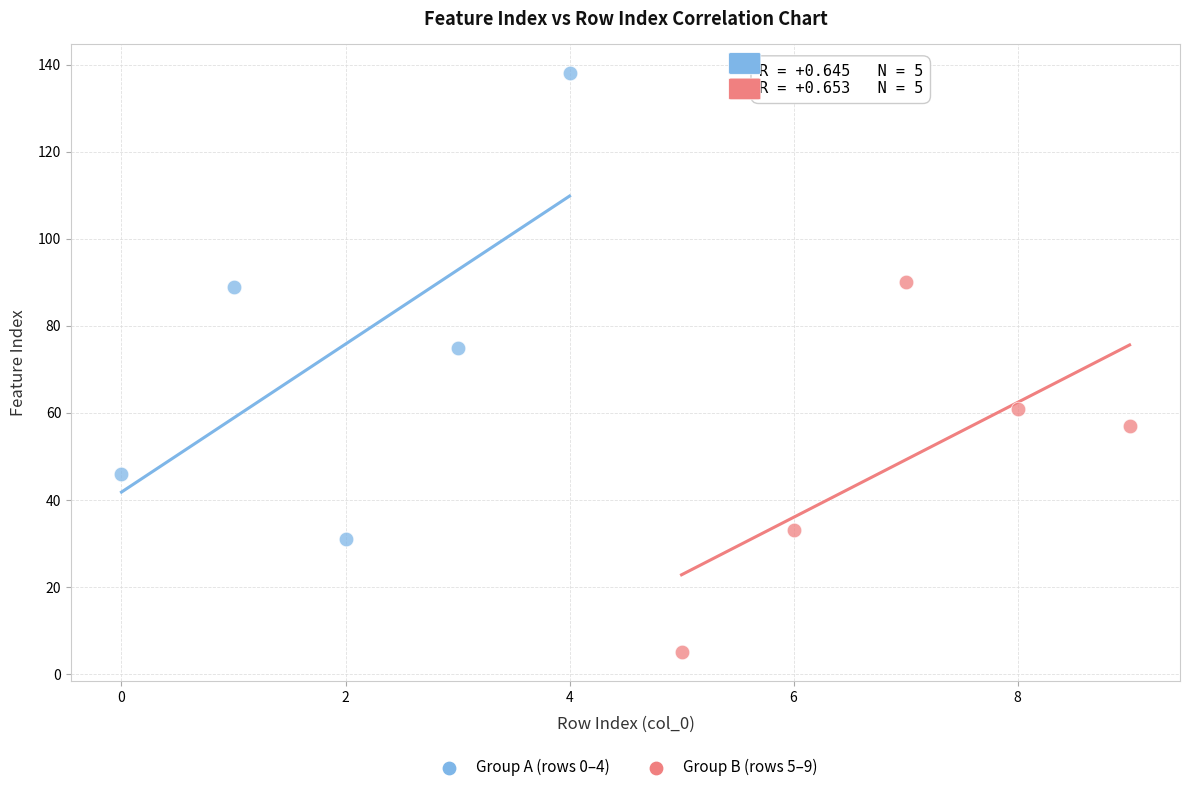

Which series has the largest Y range (max minus min)?

Group A (rows 0–4)